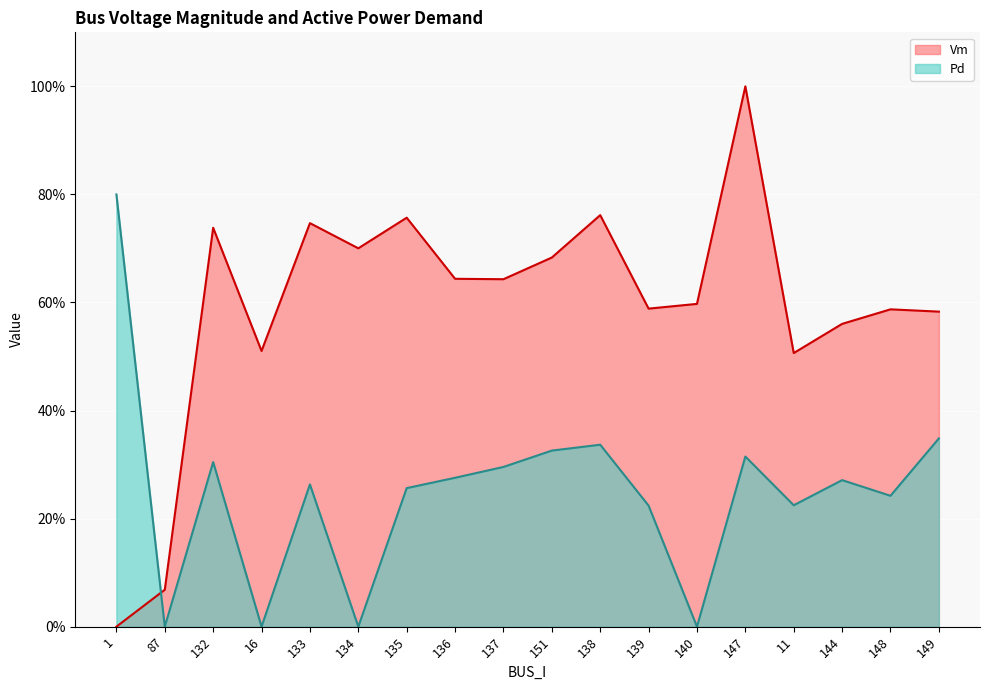

In Vm, how many points are higher than both neighbors (excluding endpoints)?

6